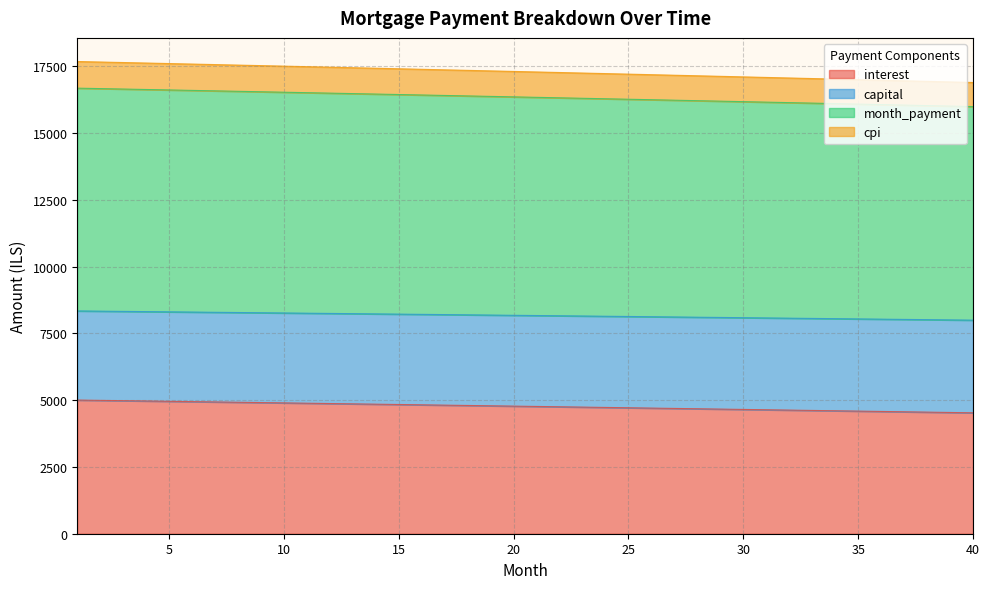

True or false: month_payment and cpi cross at least once.

False